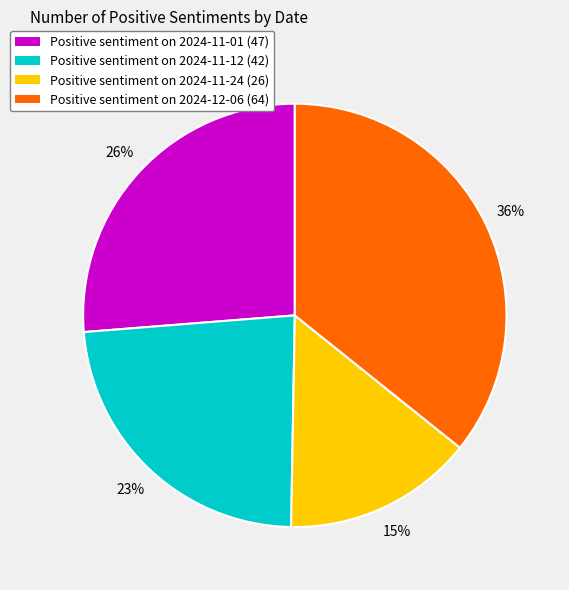

To the nearest percent, what is the difference between the largest and smallest slice percentages?

21%